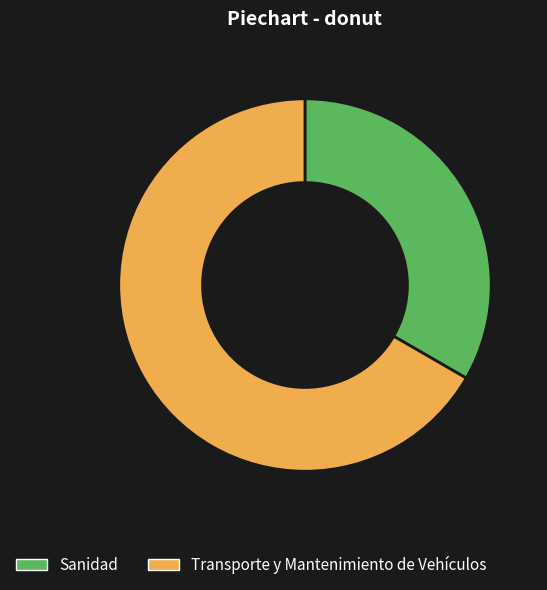

Which category accounts for the majority?

Transporte y Mantenimiento de Vehículos